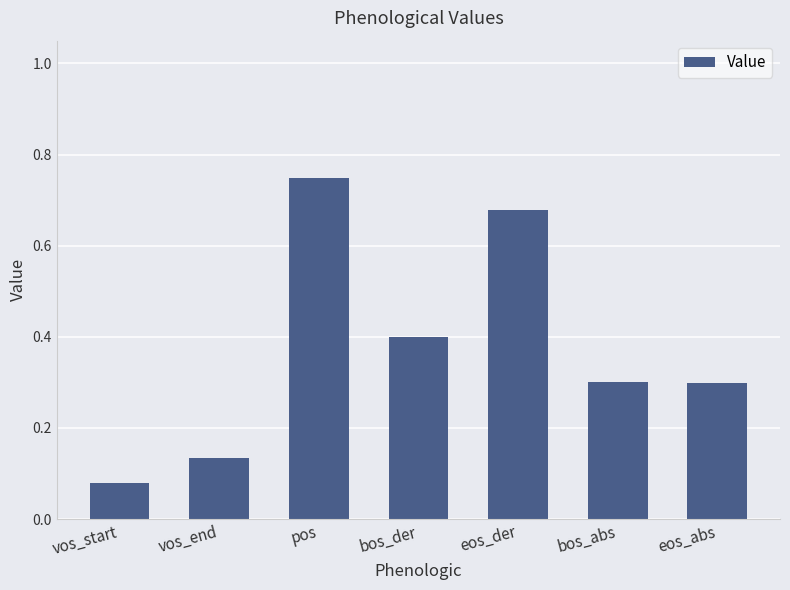

What is the label of the 3rd bar from the left?

pos